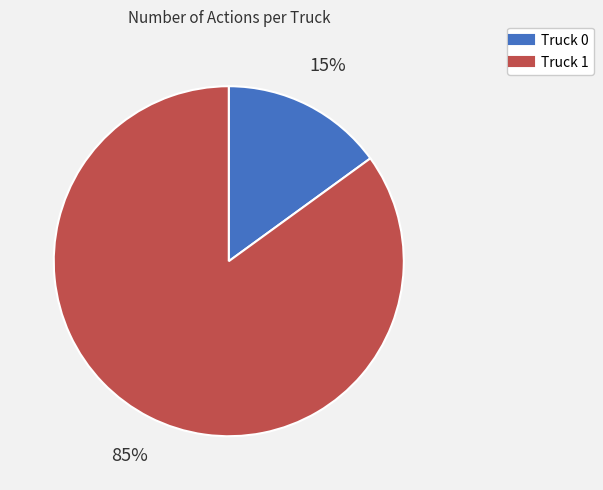

Do Truck 0 and Truck 1 together represent more than half of the pie?

Yes